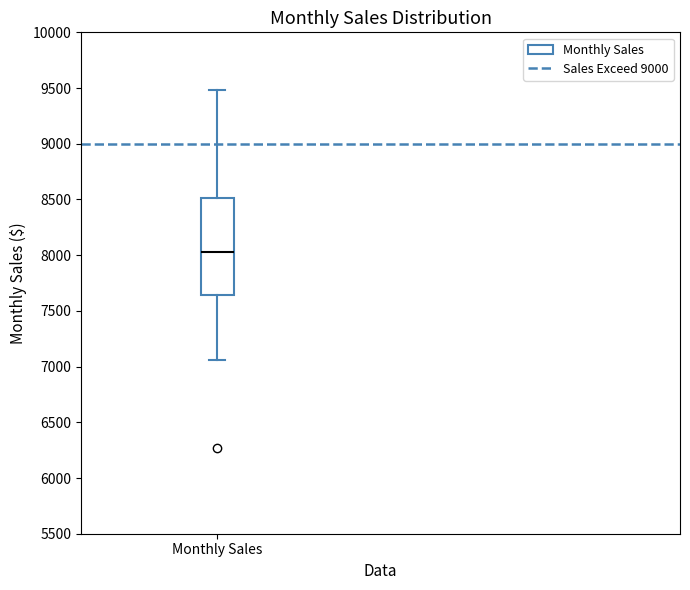

Where is the lower edge of the box for Monthly Sales on the y-axis? The values are not printed on the chart, so give them approximately, as read against the axis.

7650